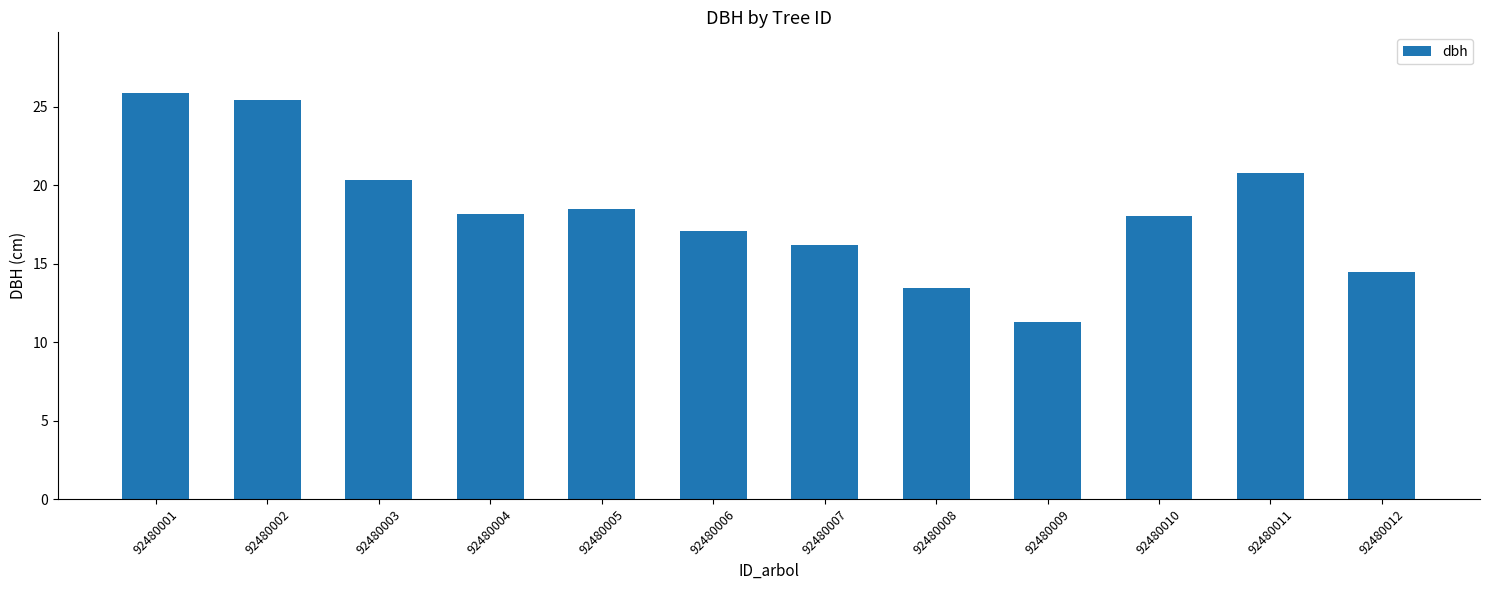

What is the greatest value displayed?

25.9